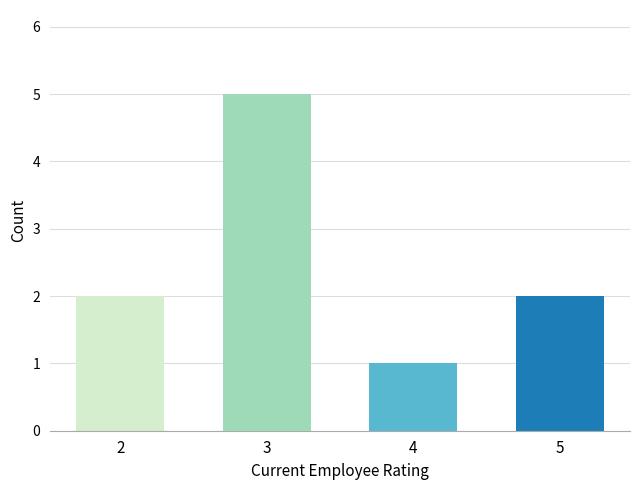

Reading left to right, what are all the values shown in this chart?

2	5	1	2